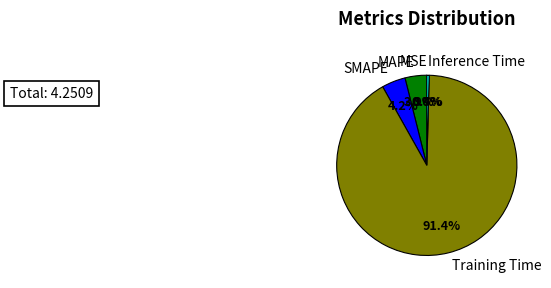

What is the largest slice in the pie chart?

Training Time